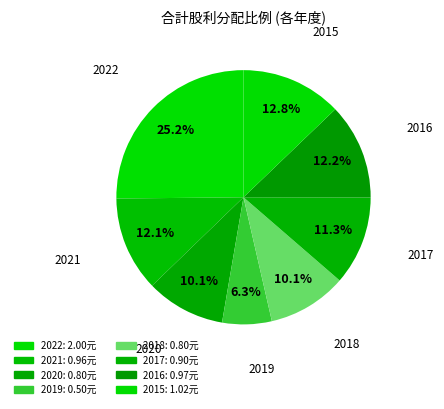

Is the sum of 2019 and 2022 greater than half?

No